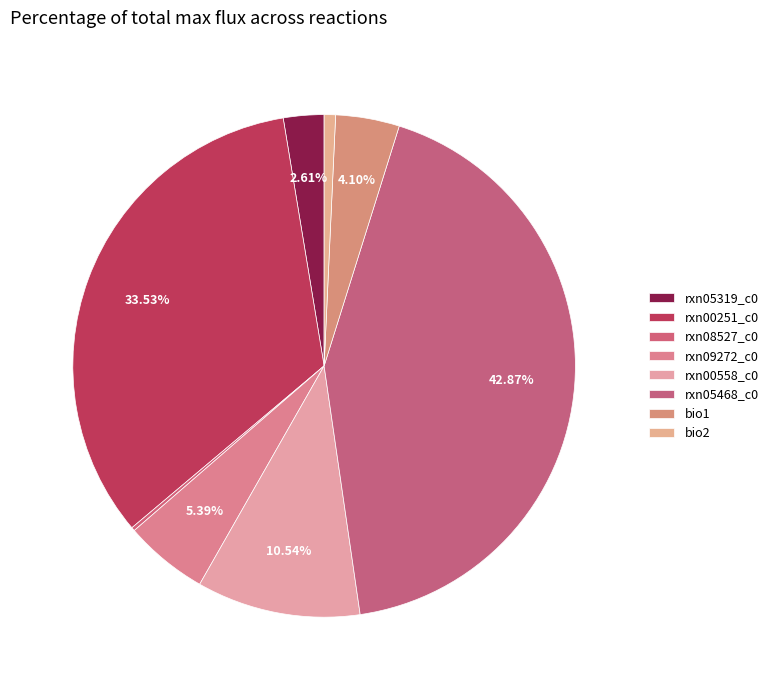

Is there a majority slice in this chart?

No